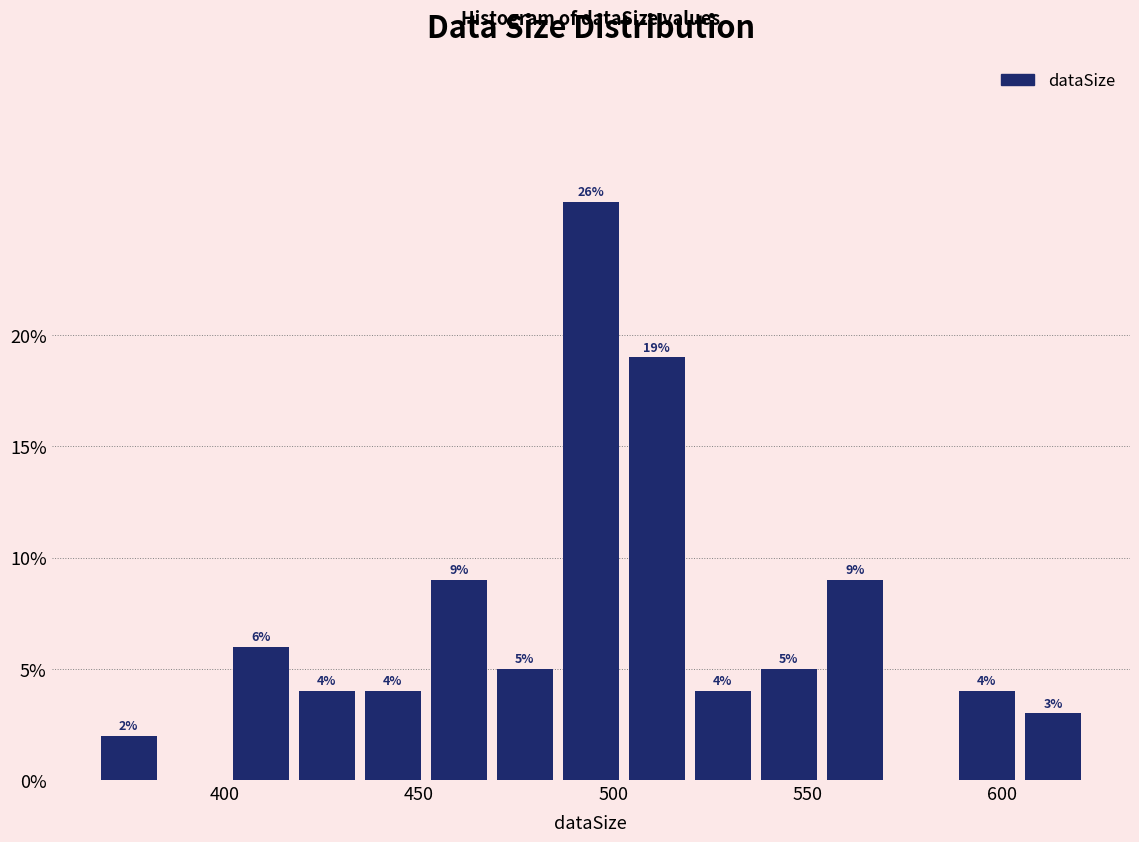

Around what value on the x-axis is the tallest bar? Give the approximate position of its centre, as read against the axis.

495